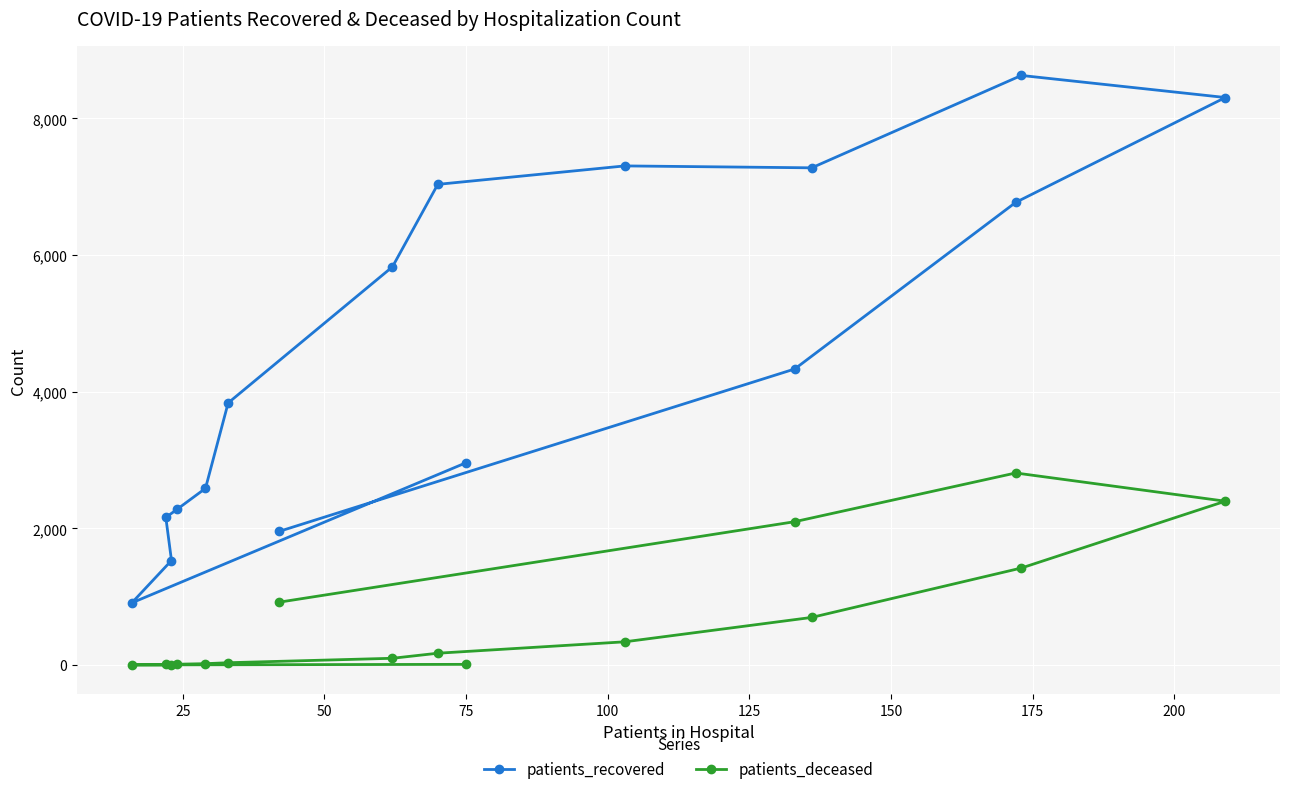

What is the lowest value of the patients_recovered series?

911